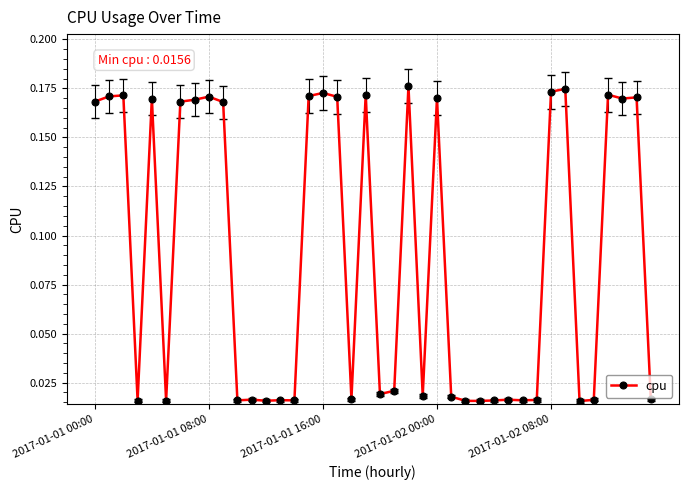

What is the average value?

0.1